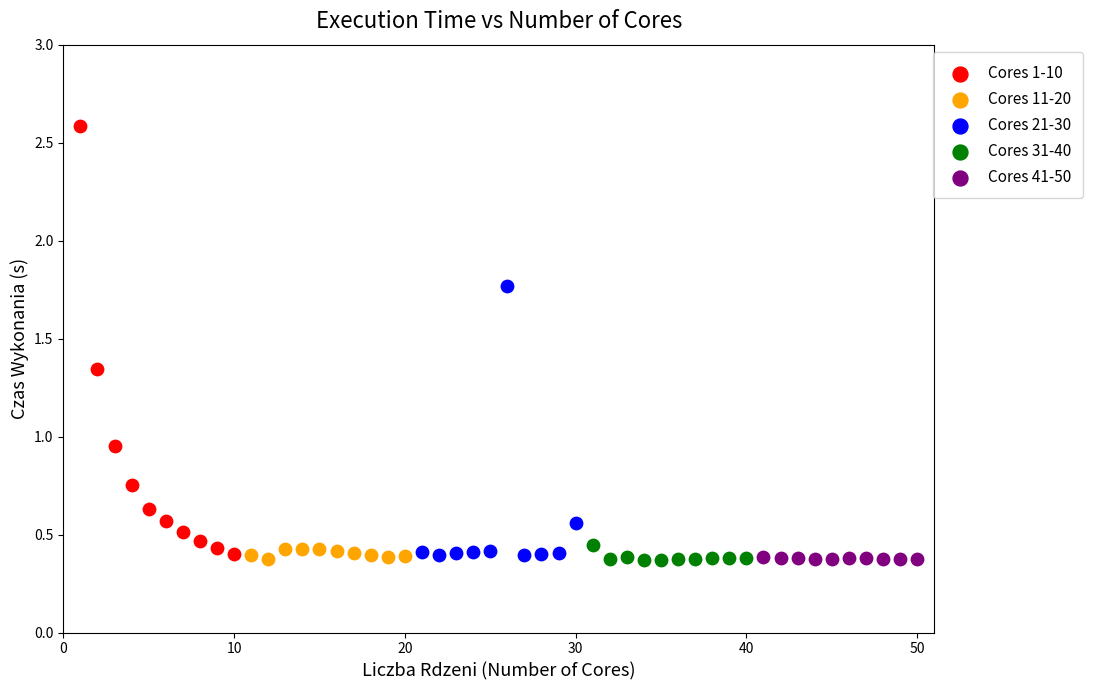

What are all the series names shown in the legend?

Cores 1-10, Cores 11-20, Cores 21-30, Cores 31-40, Cores 41-50